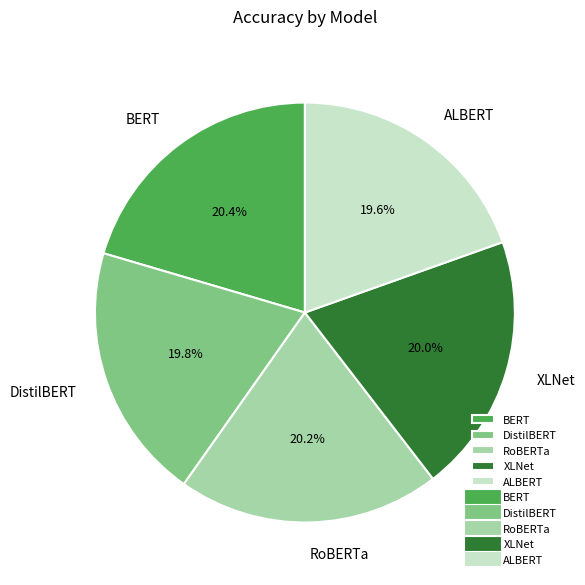

What percentage is the BERT slice, to the nearest percent?

20%